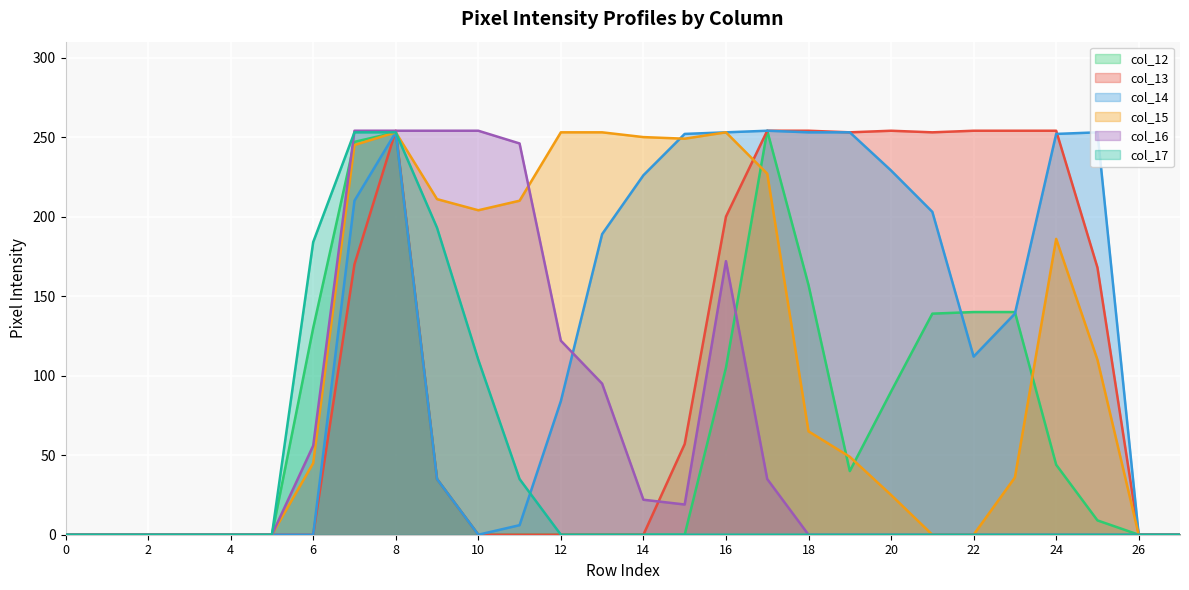

The col_16 series shows 122 at 12. True or false?

True